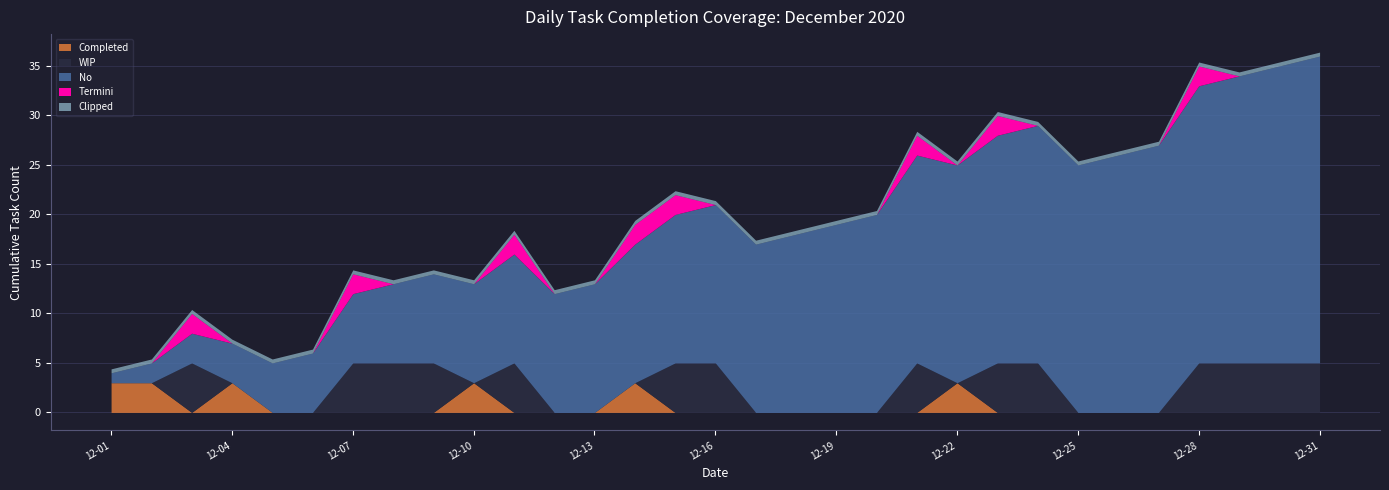

What is the maximum value for Completed?

3.0